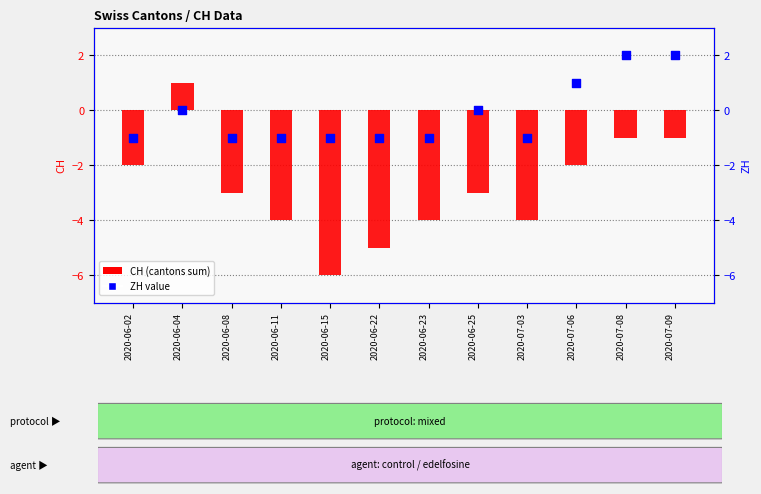

Which series has the largest total across all categories?

ZH value